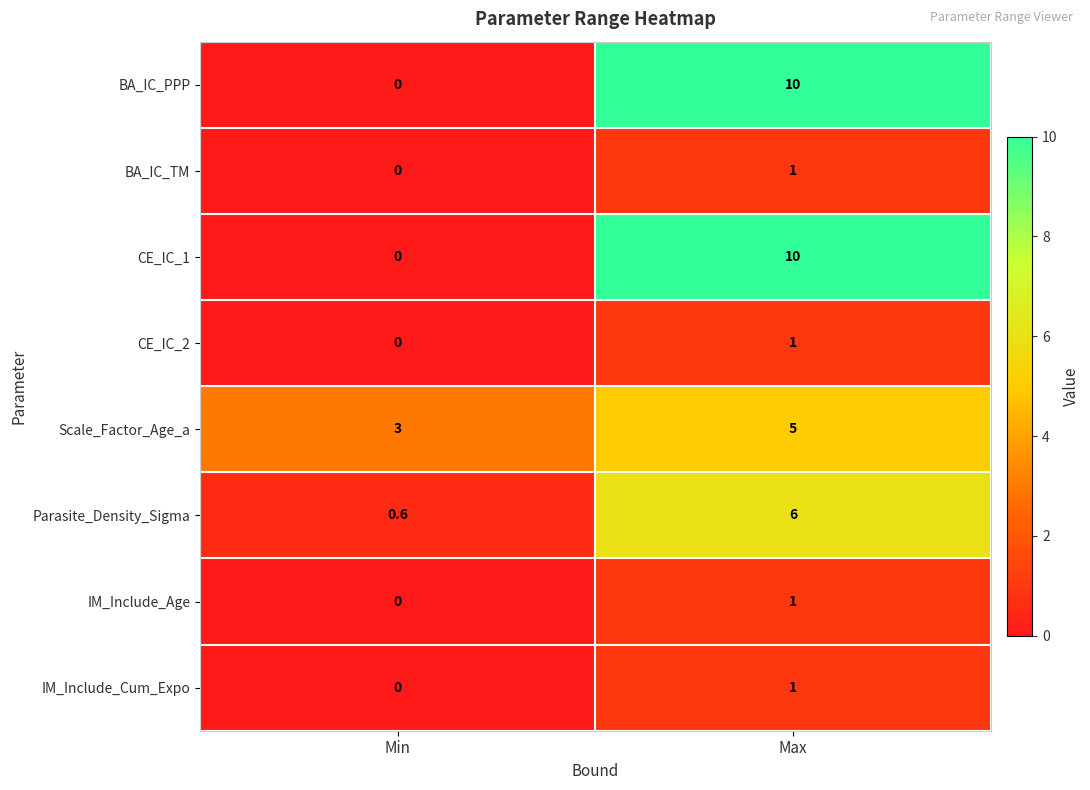

What is the spread (max minus min) of values at Max?

9.0